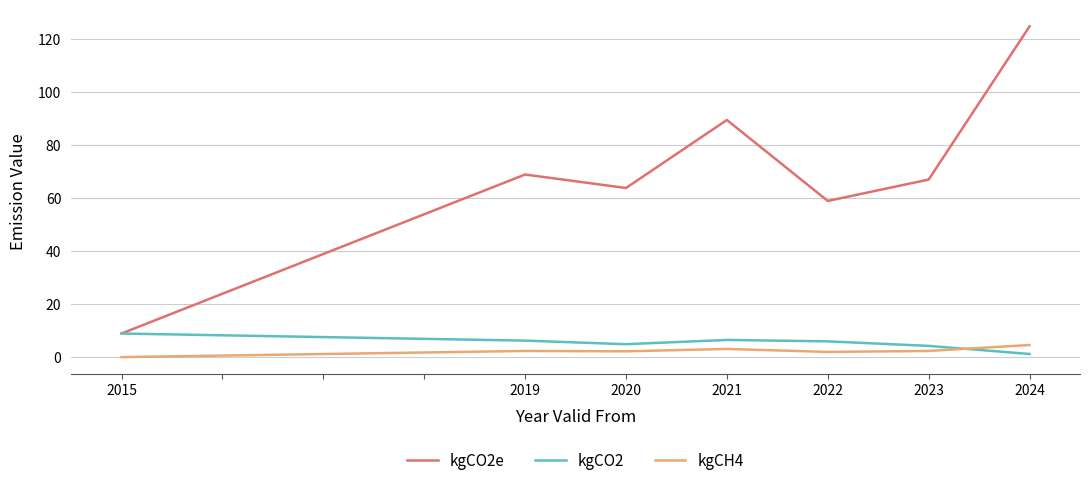

True or false: kgCO2e and kgCH4 intersect in this chart.

False